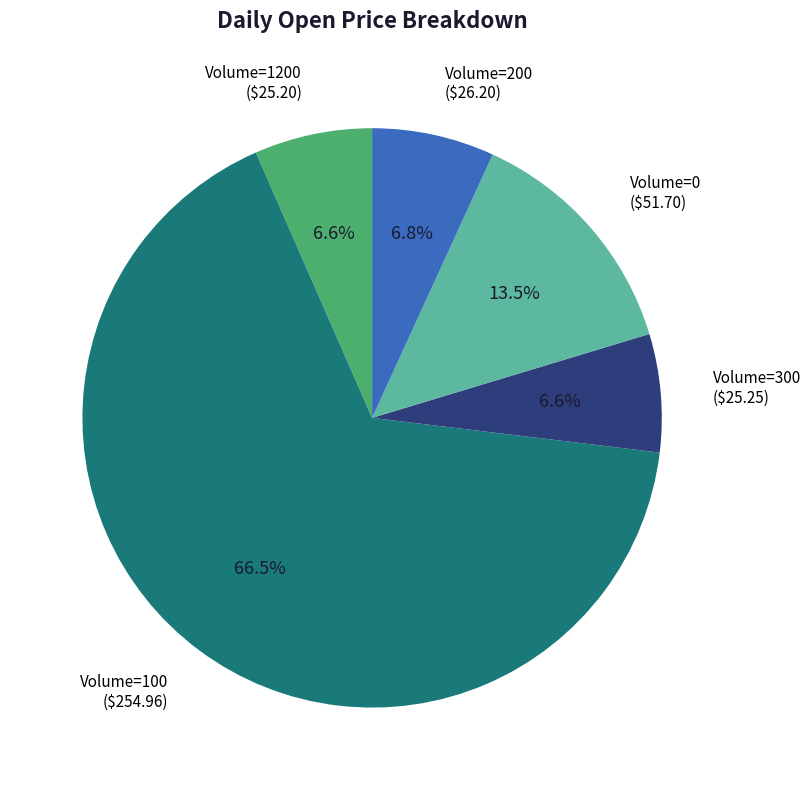

Is there a majority slice in this chart?

Yes